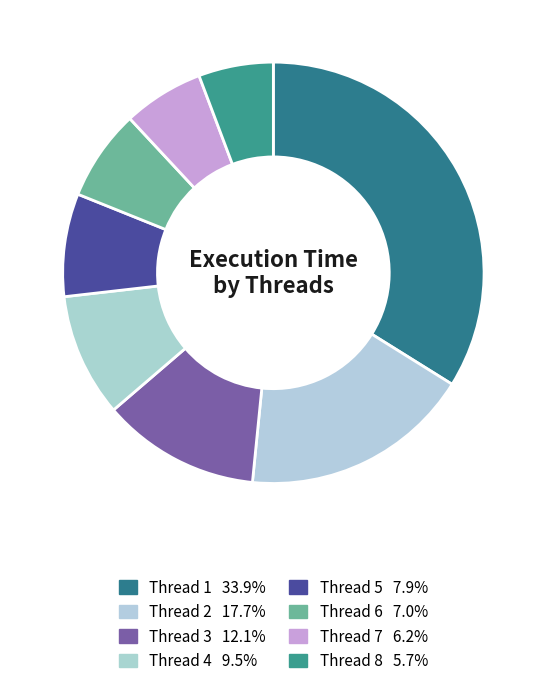

Count the number of slices in the pie.

8